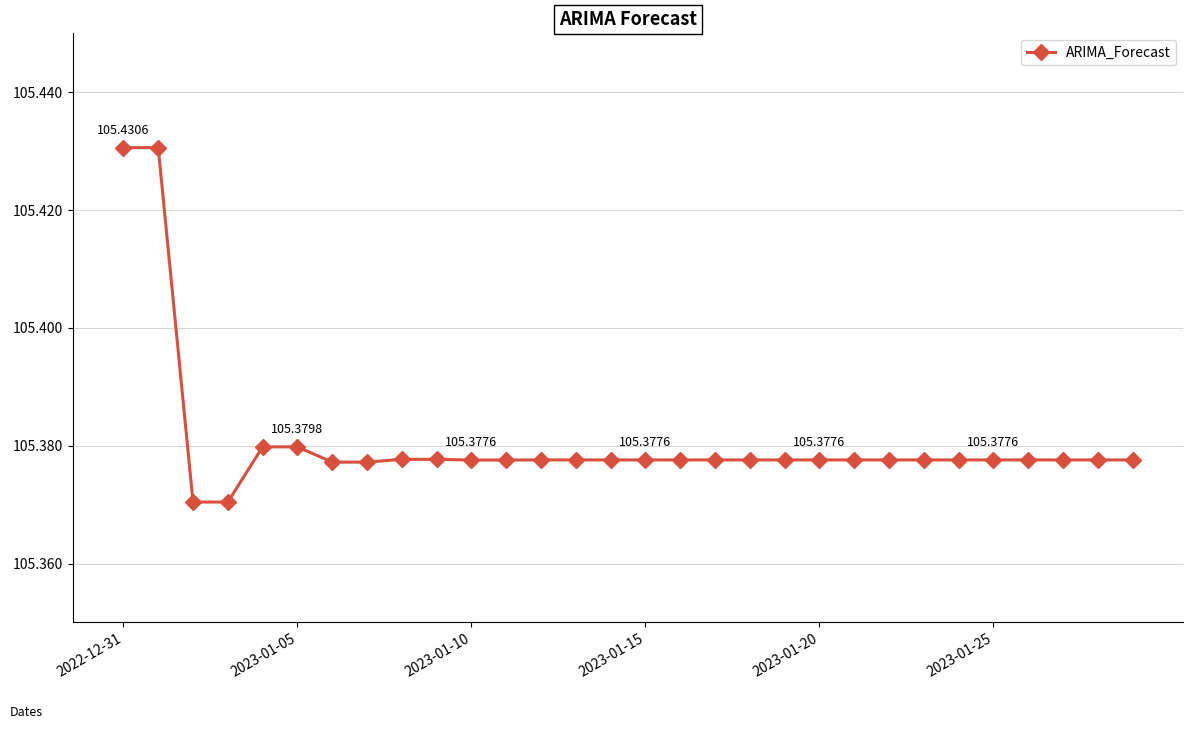

True or false: there are more than 0 points higher than both neighbors.

True